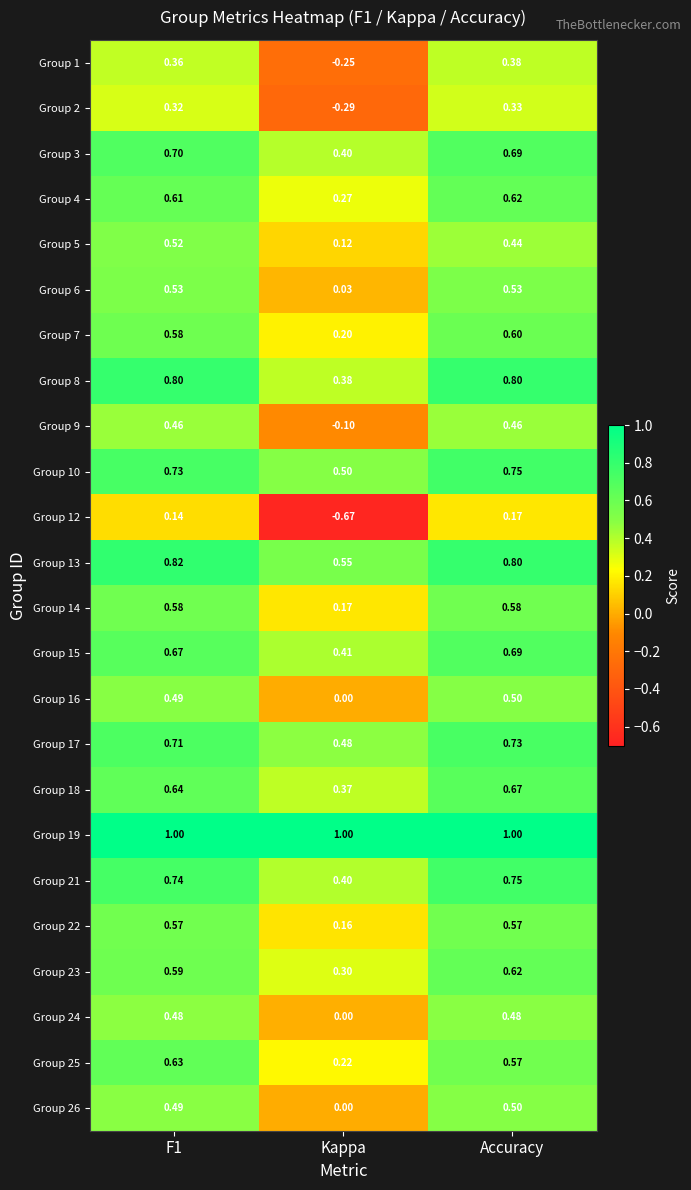

At which label does Group 23 reach its minimum?

Kappa